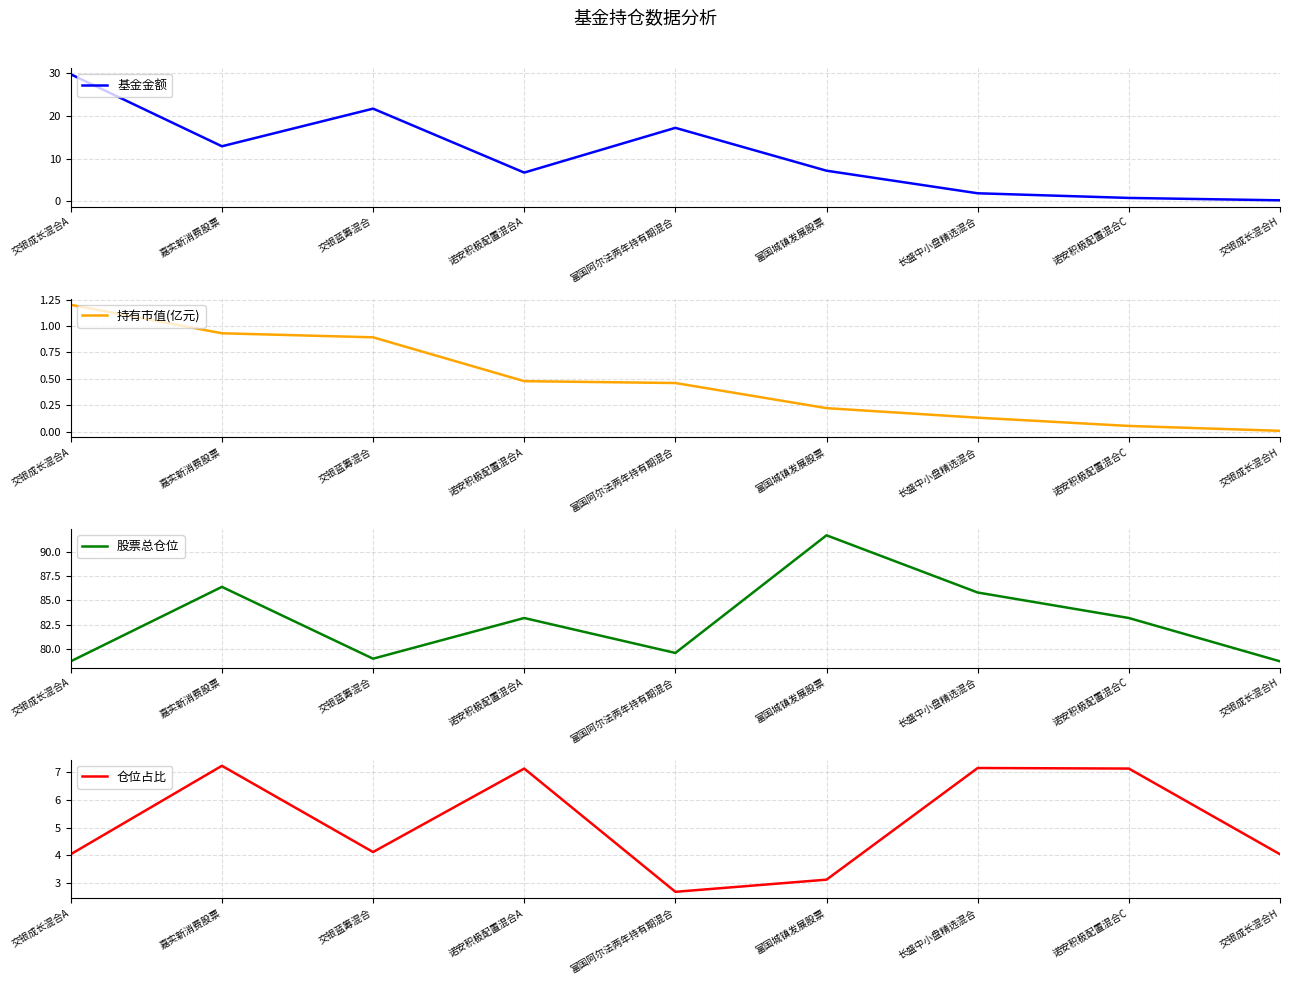

Reading left to right, transcribe all the data shown in this chart.

基金金额: 29.7	12.9	21.7	6.7	17.2	7.1	1.9	0.8	0.2
持有市值(亿元): 1.2	0.9	0.9	0.5	0.5	0.2	0.1	0.1	0.0
股票总仓位: 78.7	86.4	79.0	83.2	79.6	91.7	85.8	83.2	78.7
仓位占比: 4.0	7.2	4.1	7.1	2.7	3.1	7.2	7.1	4.0